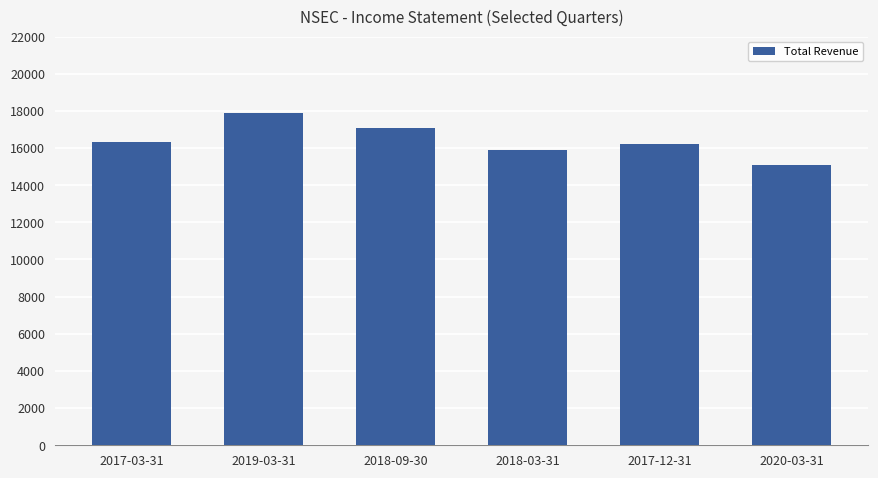

What is the label of the 4th bar from the left?

2018-03-31